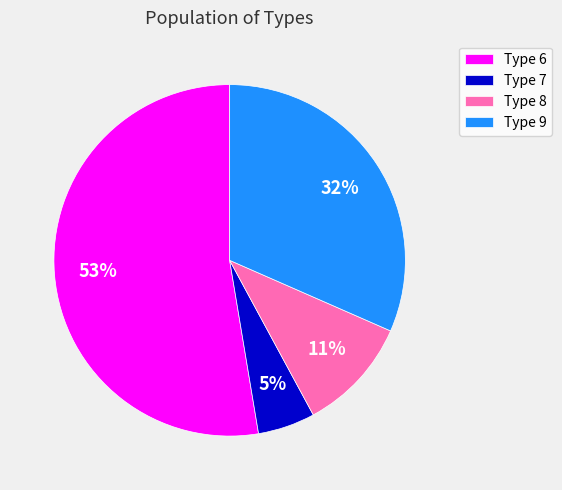

Which slice is the smallest?

Type 7